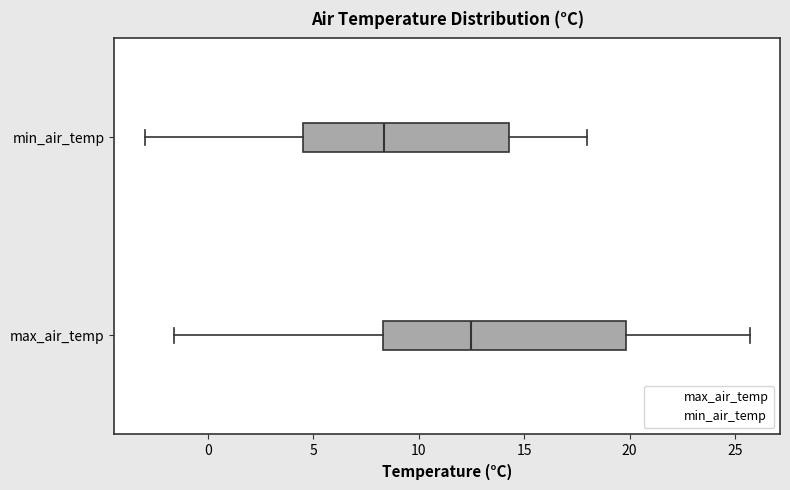

Reading bottom to top, transcribe this box plot: for each box, give where its median line is, the range the box spans, and where its two whiskers end, as read against the x-axis. The values are not printed on the chart, so give them approximately, as read against the axis.

max_air_temp: median 12.5, box 8.5 to 20.0, whiskers -1.5 to 25.5
min_air_temp: median 8.5, box 4.5 to 14.5, whiskers -3.0 to 18.0